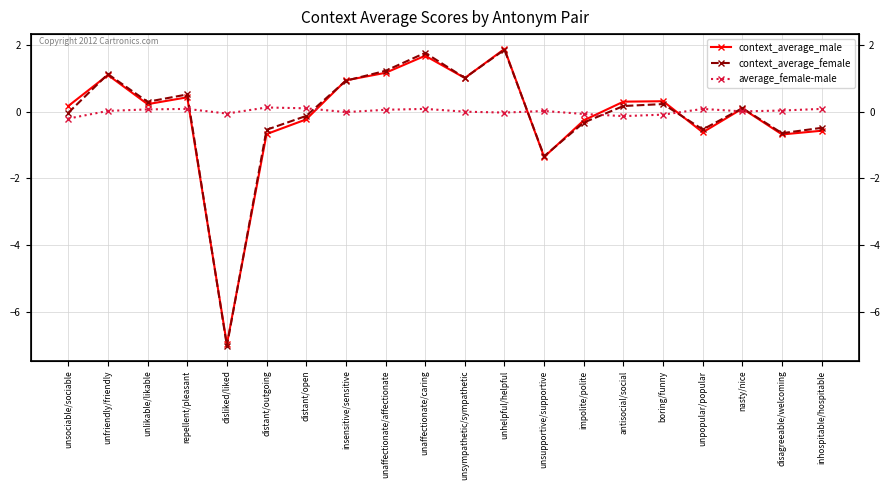

What is the maximum value for context_average_male?

1.9